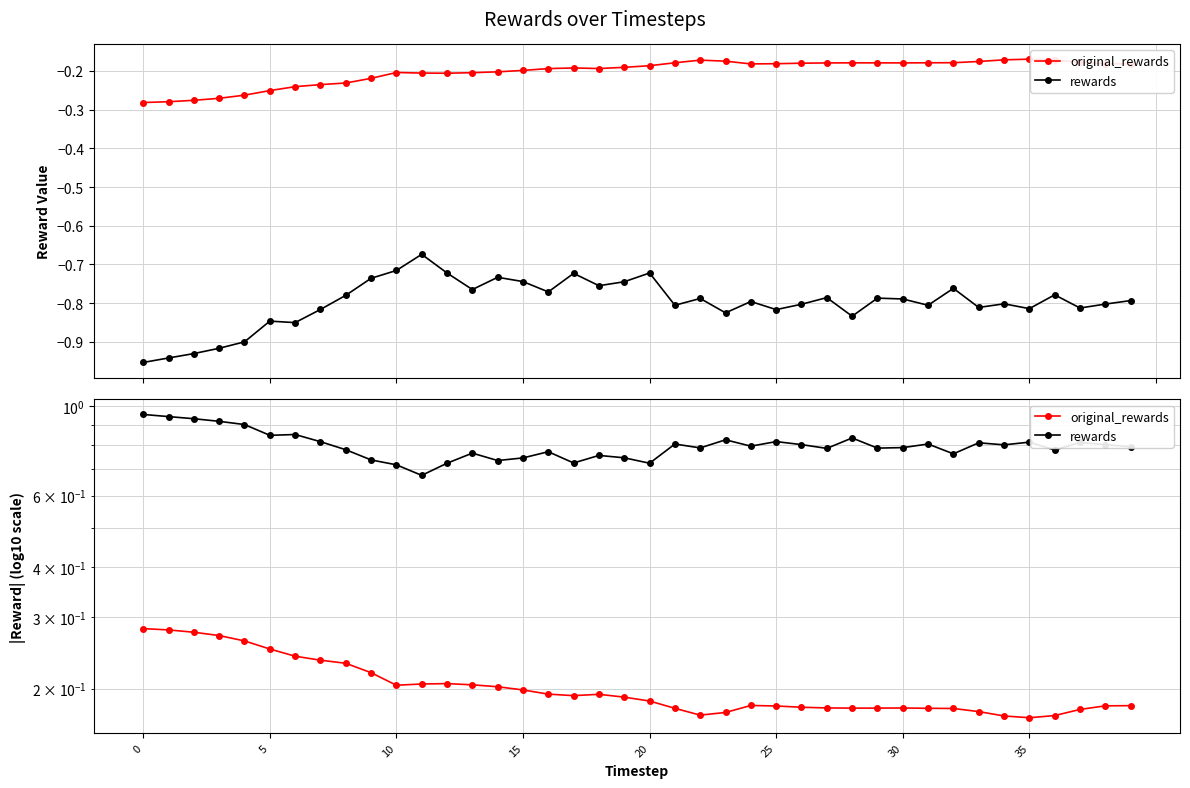

True or false: original_rewards and rewards cross at least once.

False